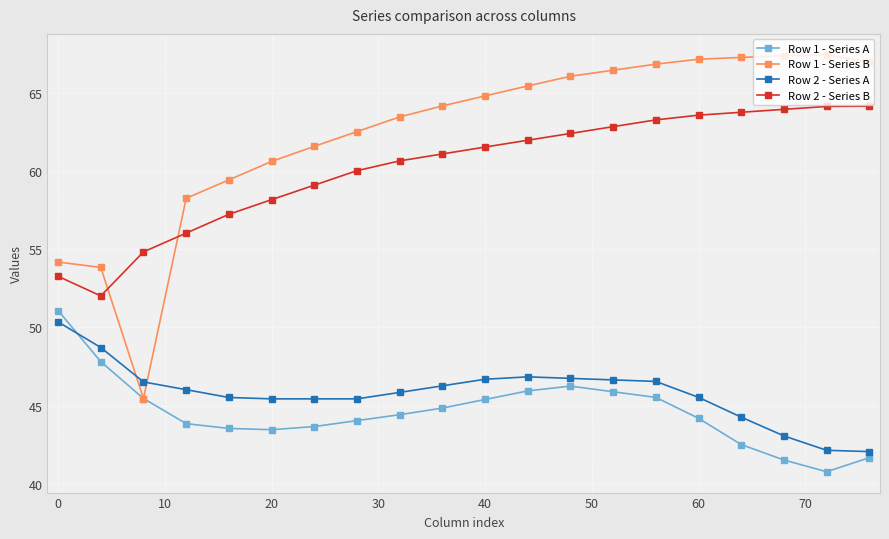

What is the value of the Row 2 - Series A point at the 5th from the left?

45.5